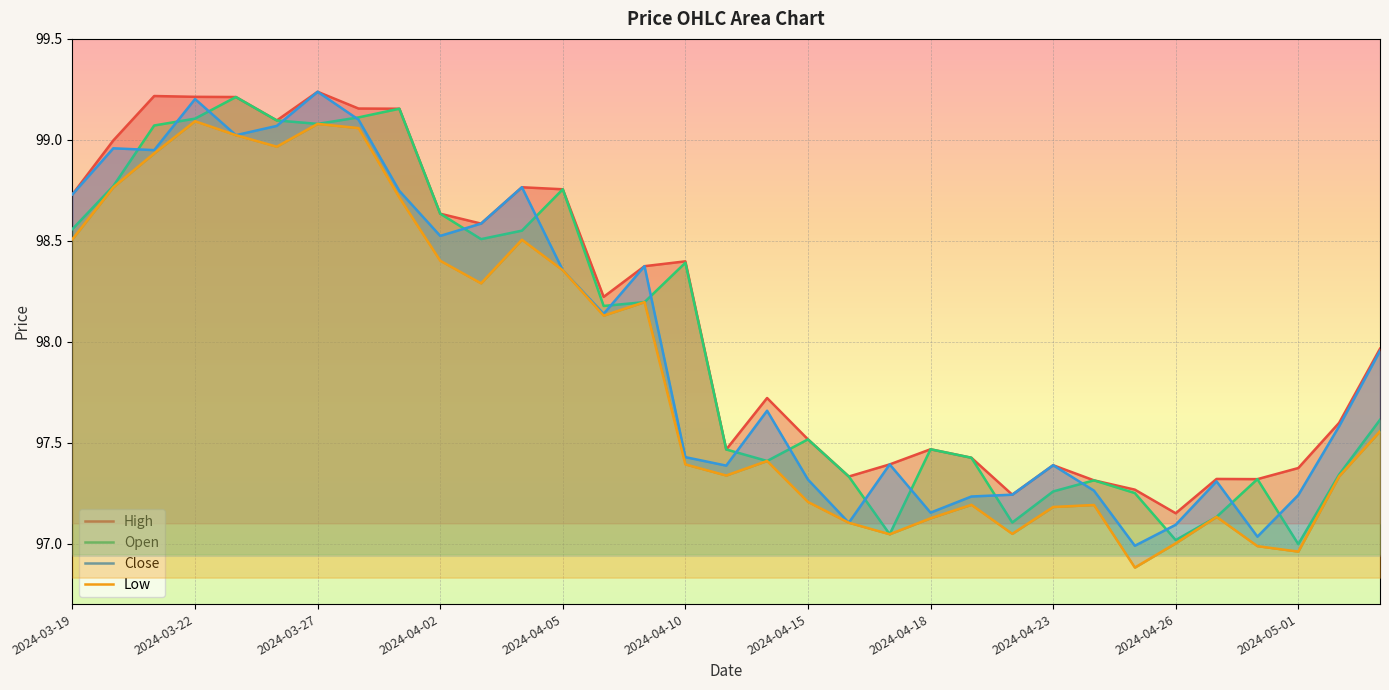

Where is the first local minimum for Open?

2024-03-27